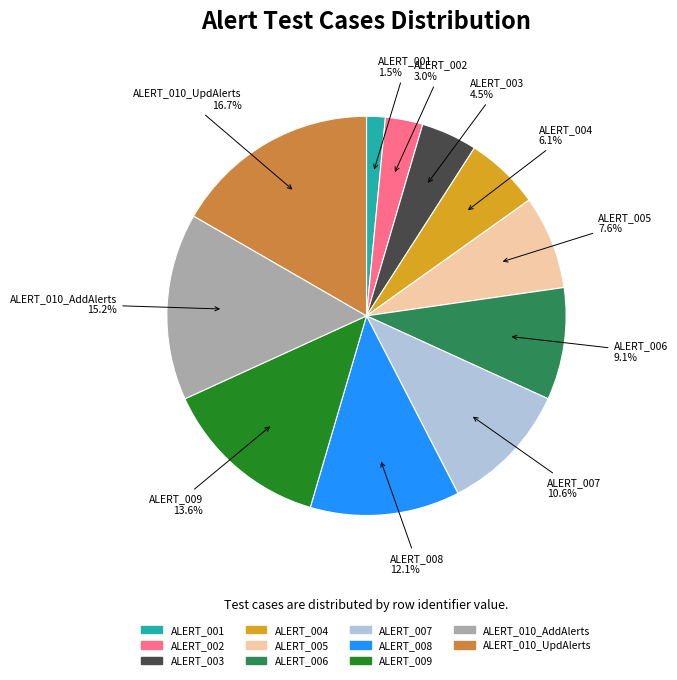

What is the largest slice in the pie chart?

ALERT_010_UpdAlerts